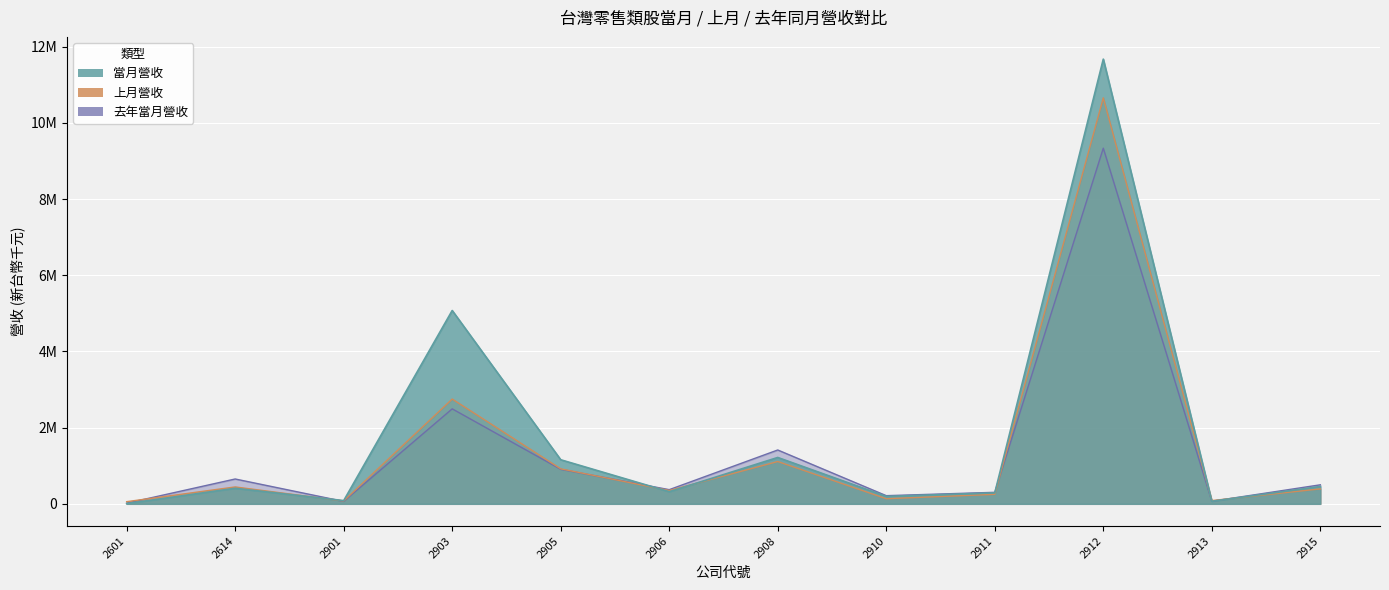

What is the total value across all series at 2908?

3741544